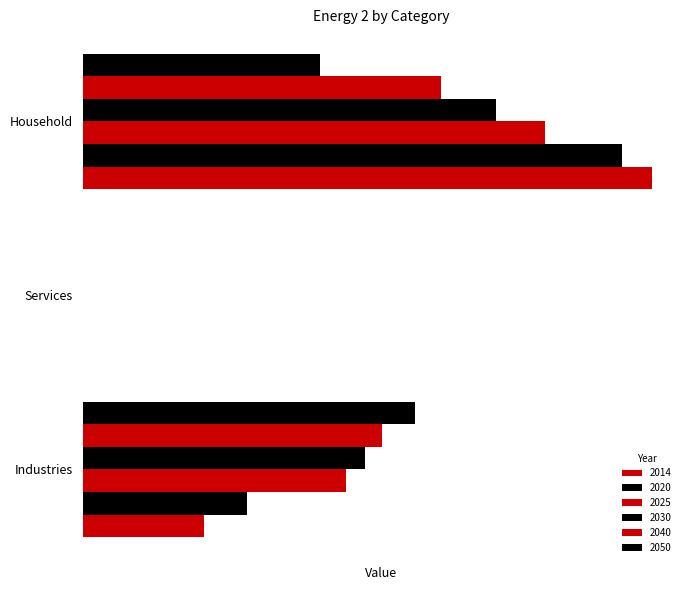

At how many categories does at least one series exceed 82?

2